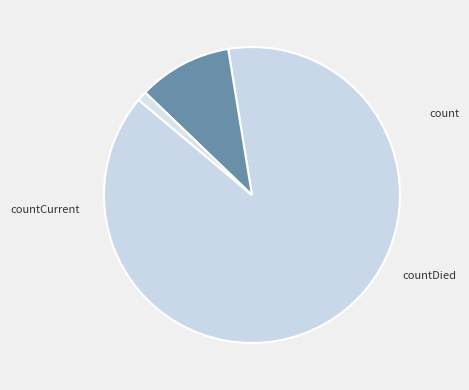

Count the number of slices in the pie.

3